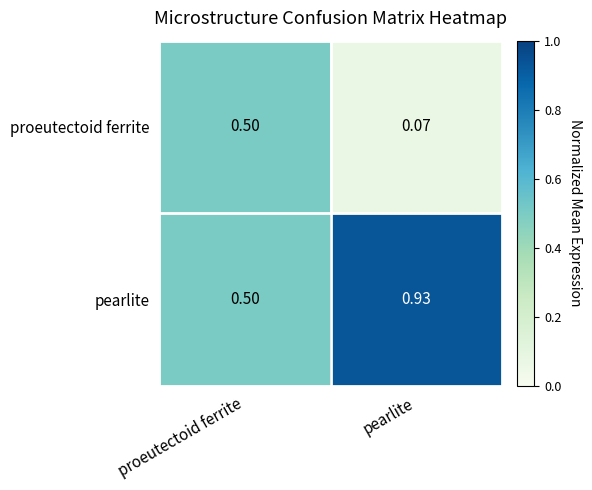

List the series in order of their peak value, highest first.

pearlite, proeutectoid ferrite